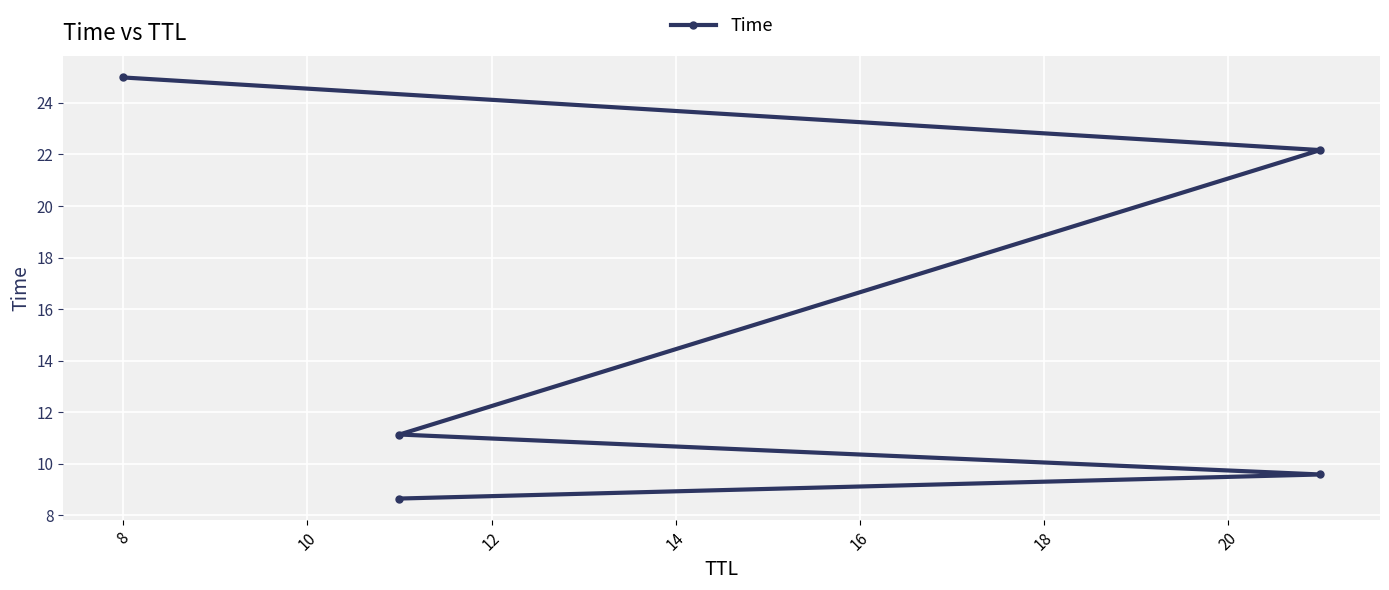

What is the change in value from 8 to 14?

+15.4